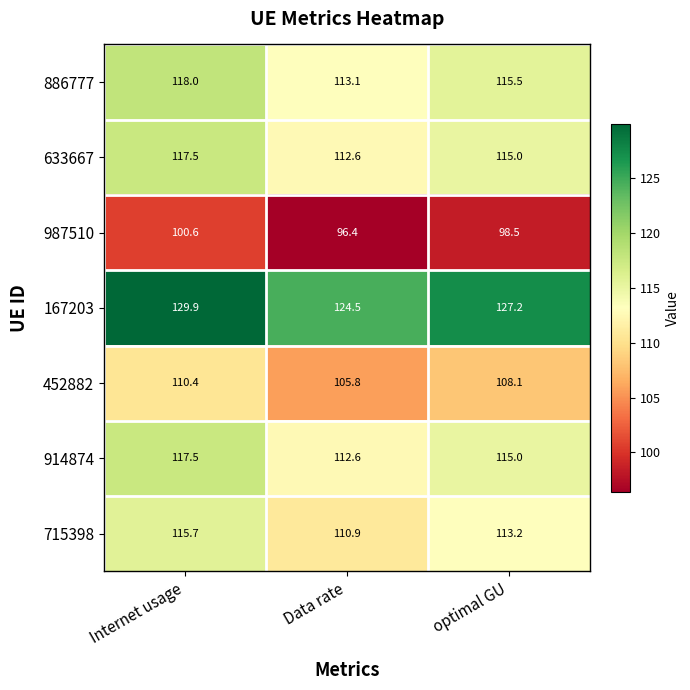

What is the difference between the maximum and minimum values in the 633667 series?

4.9